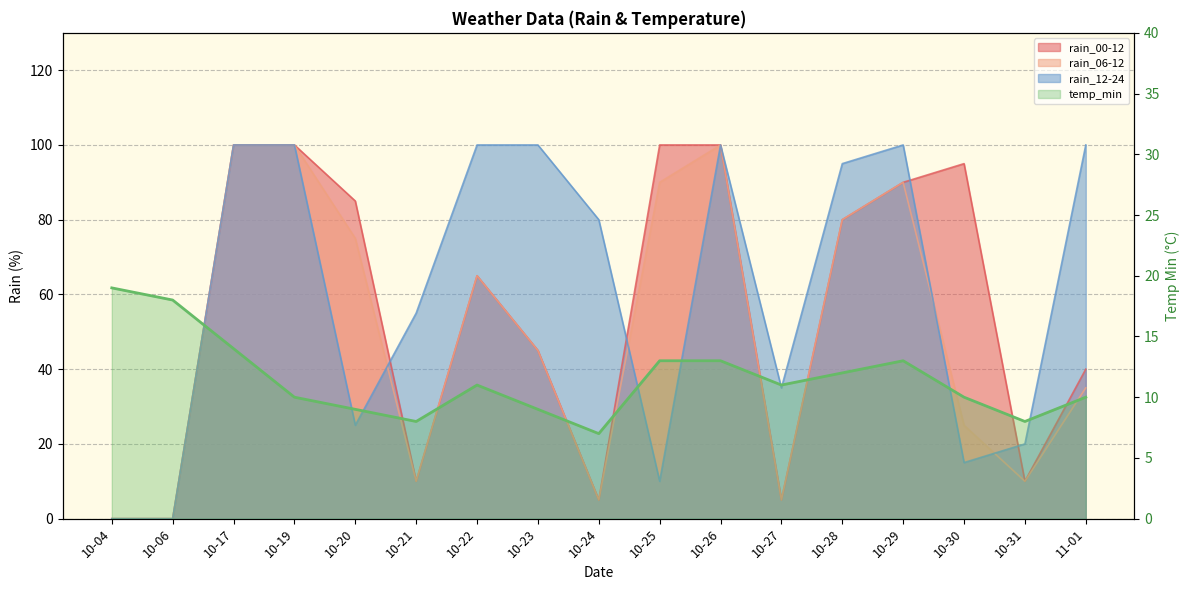

Which label corresponds to the smallest value in the chart?

10-24